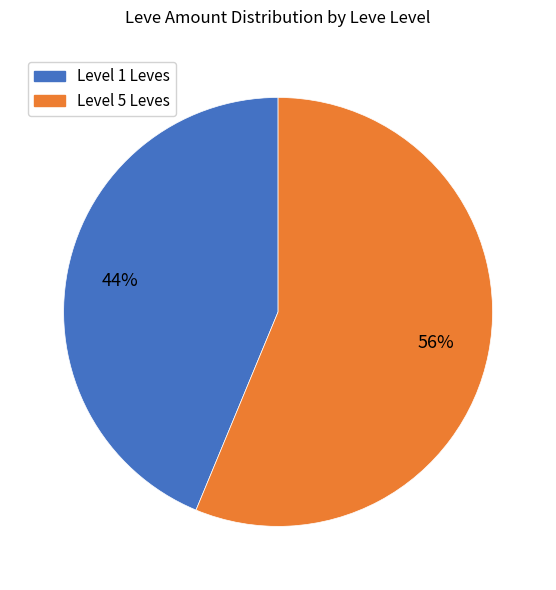

To the nearest percent, what is the average slice percentage?

50%